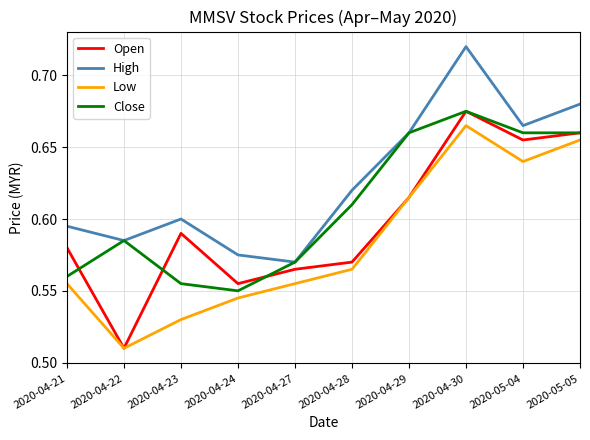

Does the chart display data point markers on the line(s)?

No